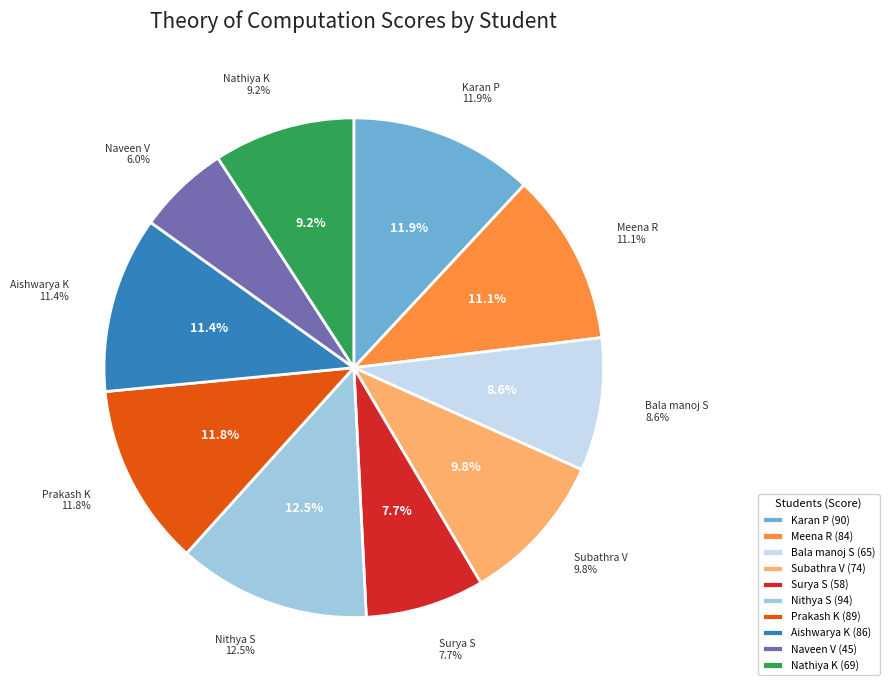

How many segments does this pie chart have?

10